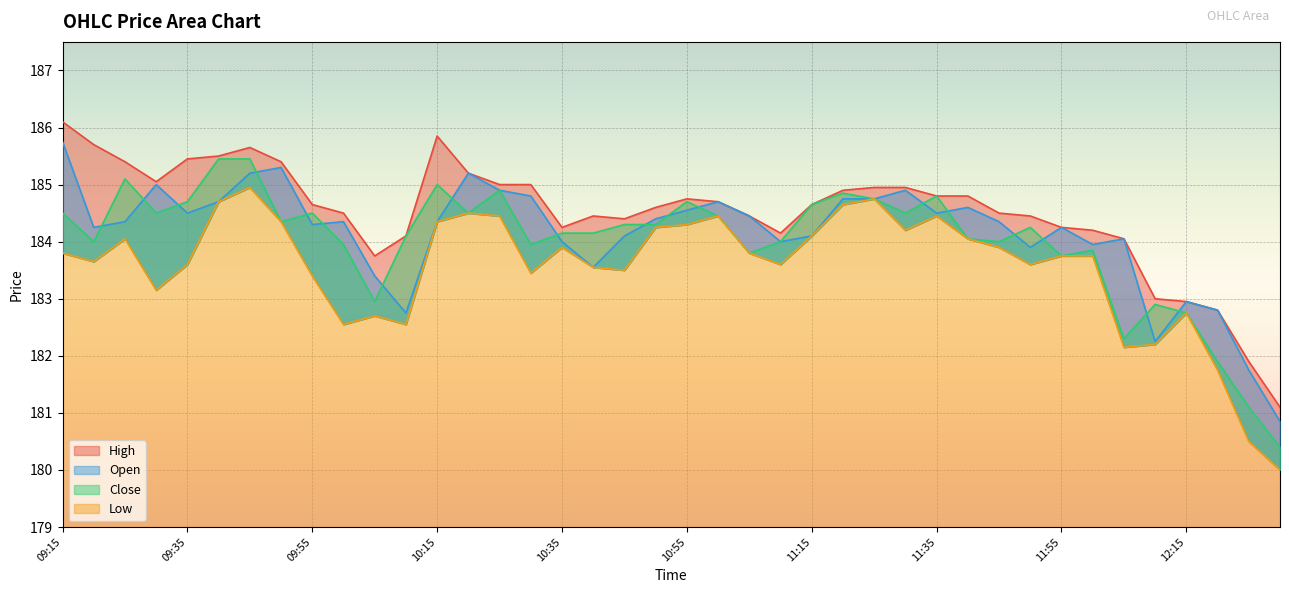

The Open series shows 184.6 at 11:40. True or false?

True